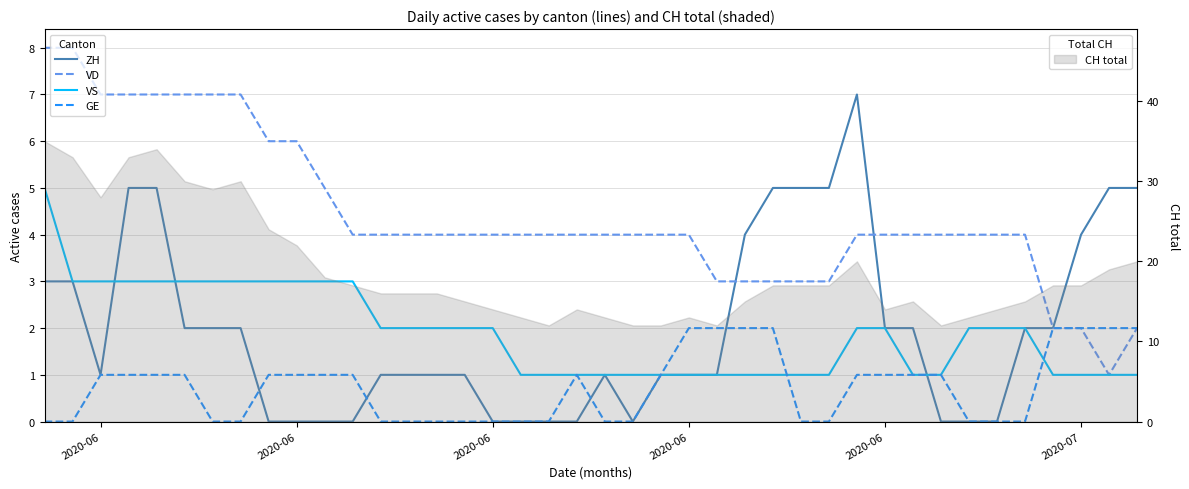

What are all the series names shown in the legend?

ZH, VD, VS, GE